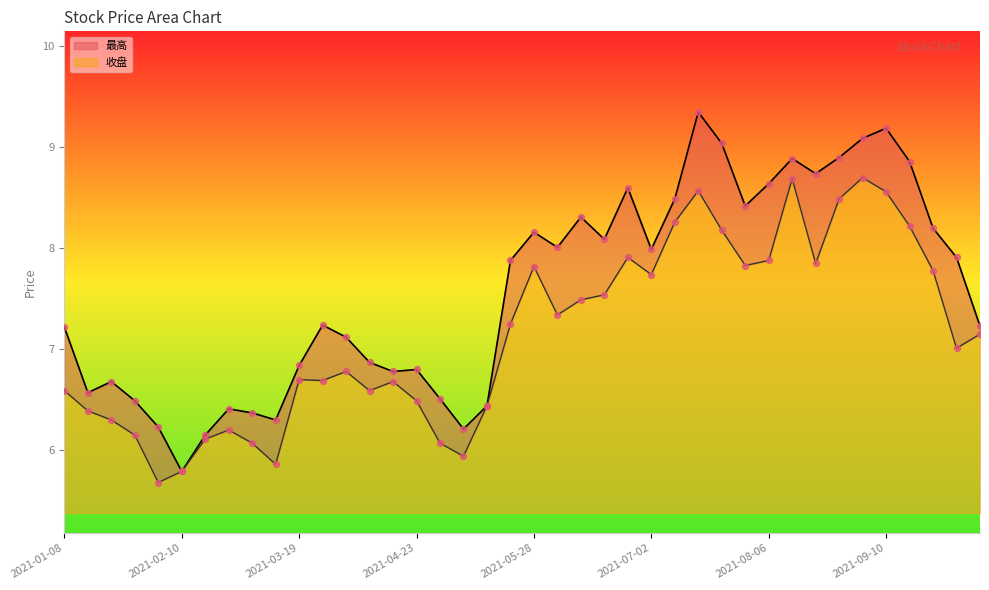

At which category is the sum across all series the highest?

2021-07-16